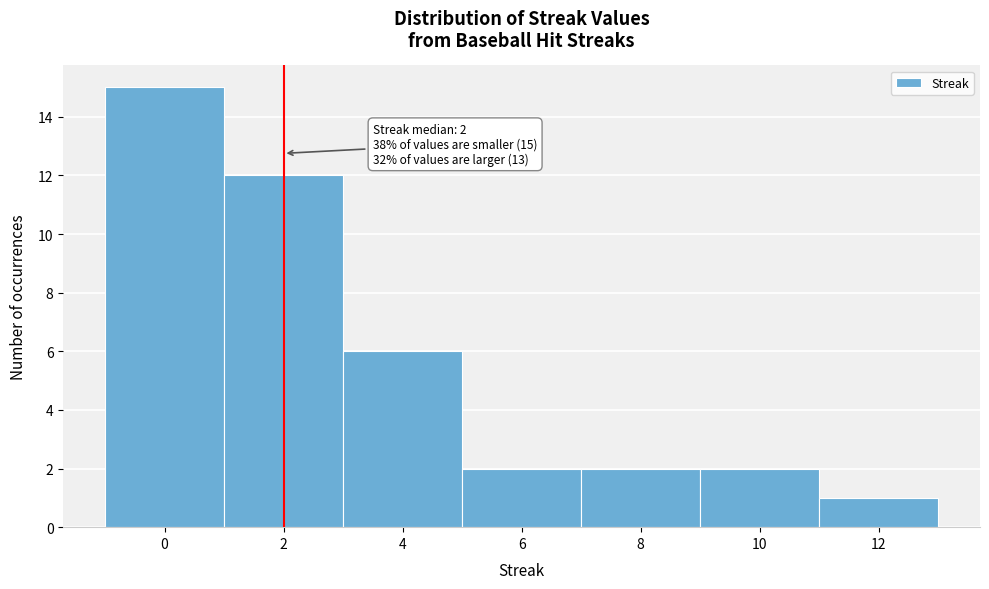

Which range on the x-axis has the tallest bar?

-1 to 1